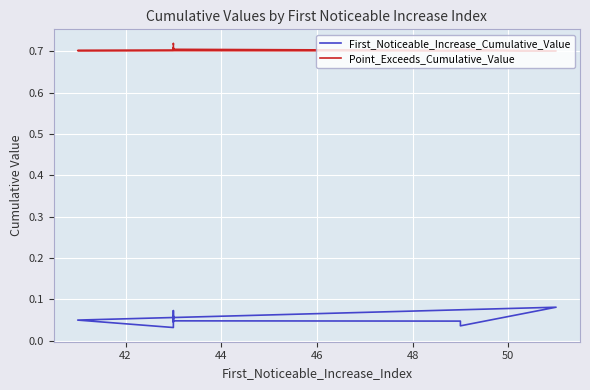

True or false: Point_Exceeds_Cumulative_Value and First_Noticeable_Increase_Cumulative_Value cross at least once.

False